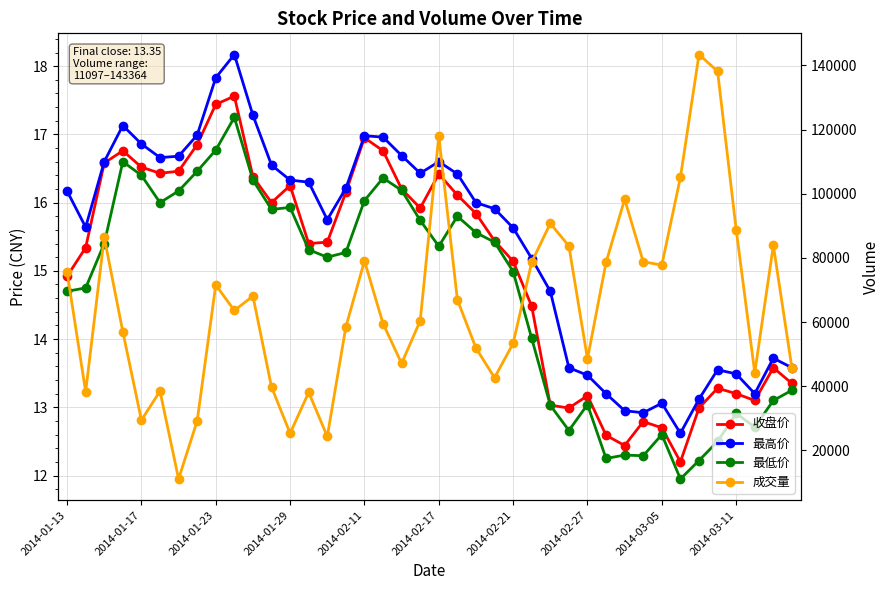

How many interior local valleys does the 成交量 series have?

11